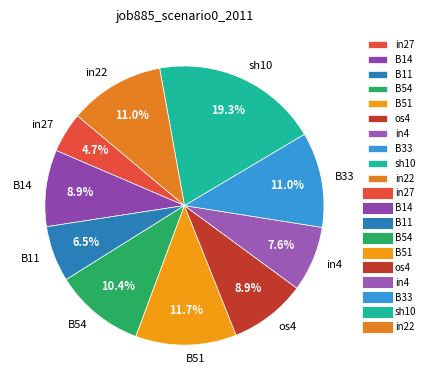

What portion of the pie excludes os4?

91.1%